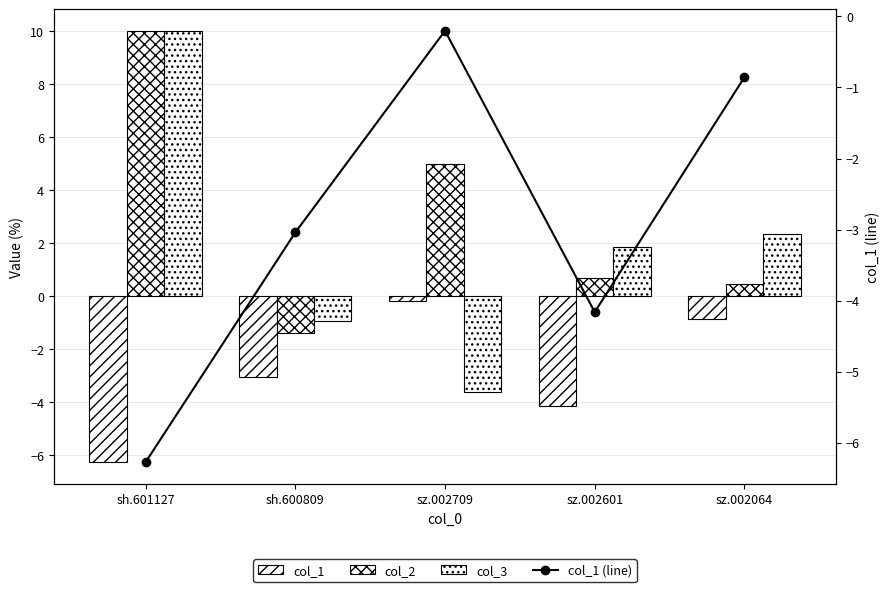

What is the smallest value displayed?

-6.3